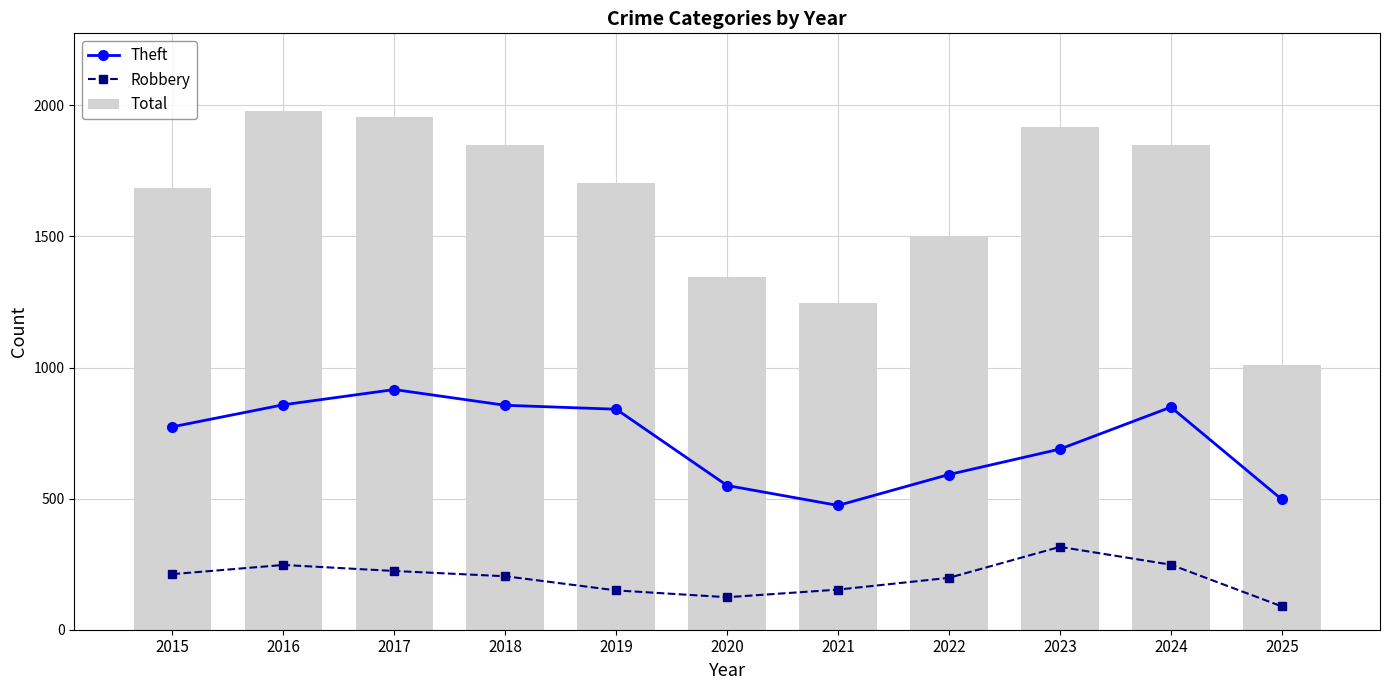

Reading right to left, extract all data points from this chart.

Theft: 2025=497	2024=849	2023=689	2022=592	2021=474	2020=550	2019=841	2018=856	2017=916	2016=858	2015=774
Robbery: 2025=89	2024=248	2023=316	2022=198	2021=153	2020=124	2019=150	2018=204	2017=224	2016=247	2015=212
Total: 2025=1010	2024=1848	2023=1917	2022=1499	2021=1246	2020=1345	2019=1702	2018=1848	2017=1957	2016=1978	2015=1683